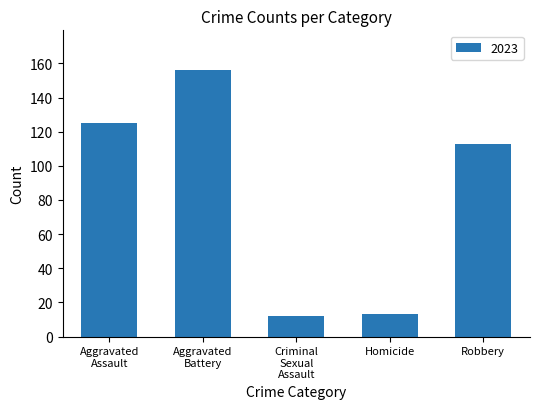

What is the label of the 5th bar from the left?

Robbery